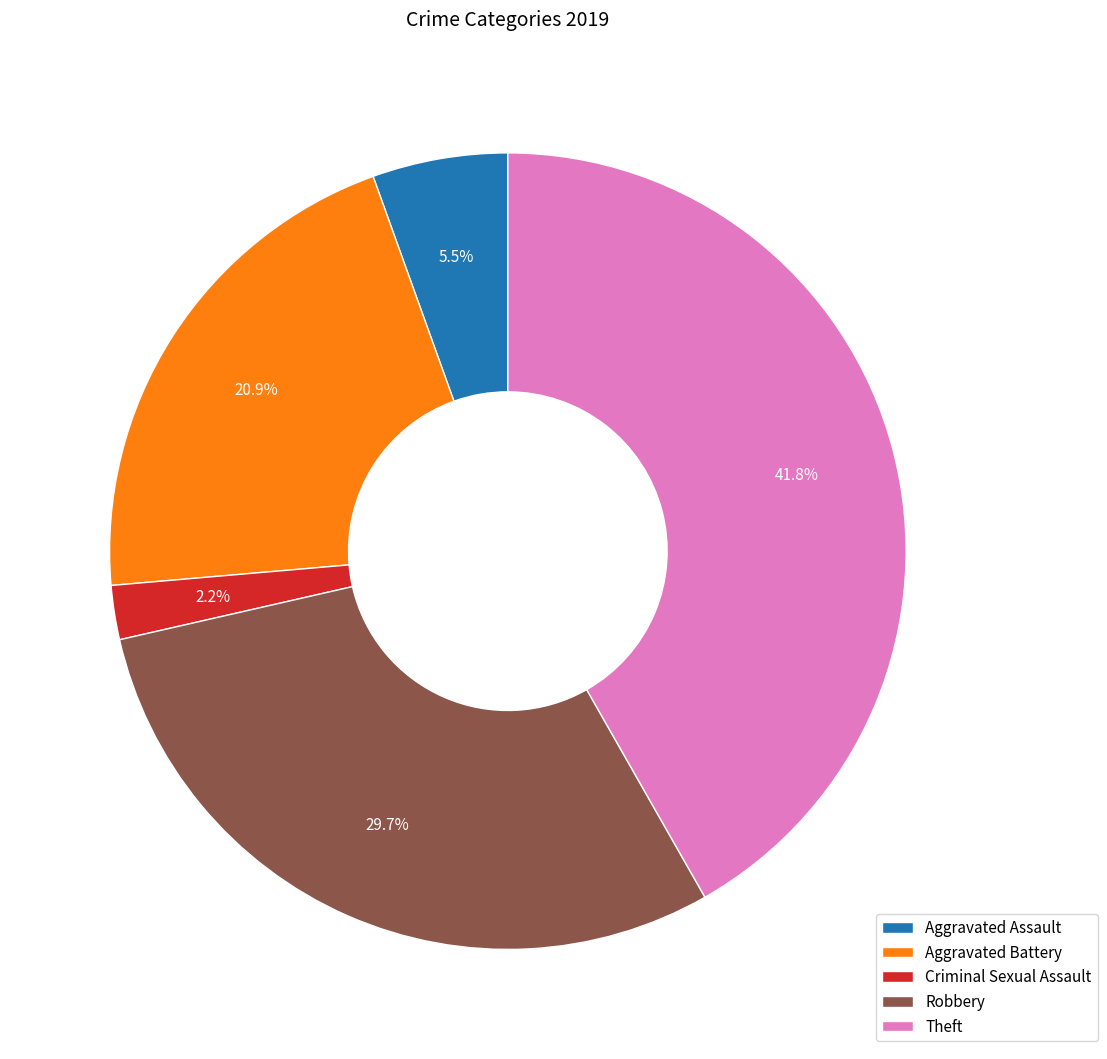

How much of the chart is everything except Theft?

58.2%